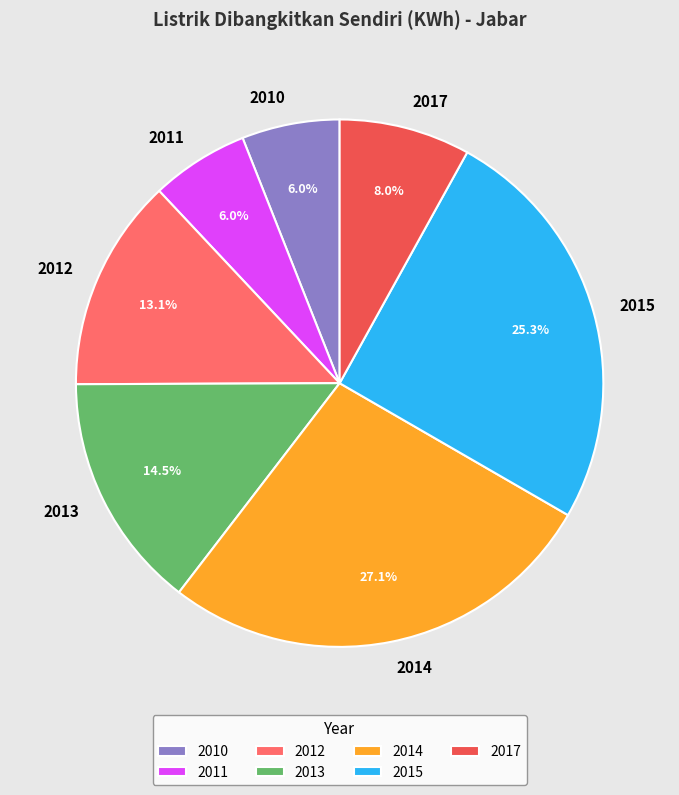

Approximately how many times larger is the value at 2012 compared to 2011?

2.2